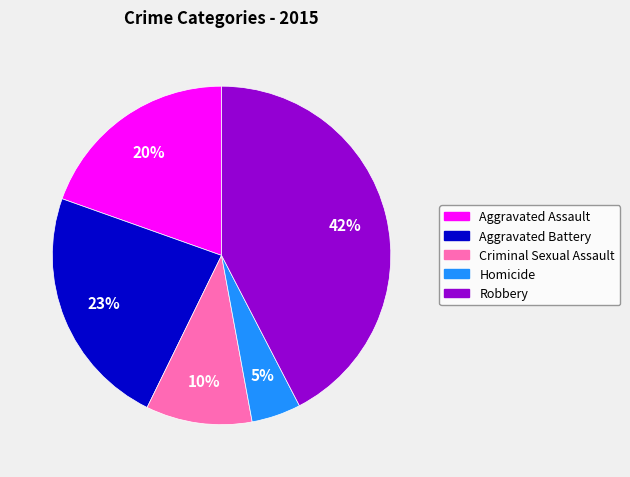

Rank the categories by value from lowest to highest.

Homicide, Criminal Sexual Assault, Aggravated Assault, Aggravated Battery, Robbery